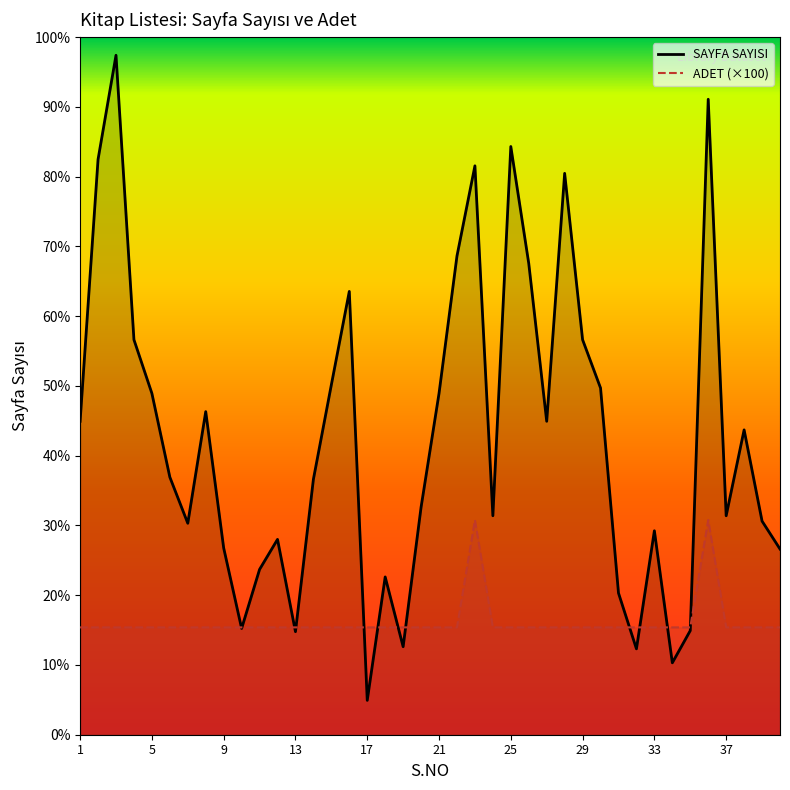

The ADET (×100) series shows 68 at 1. True or false?

False